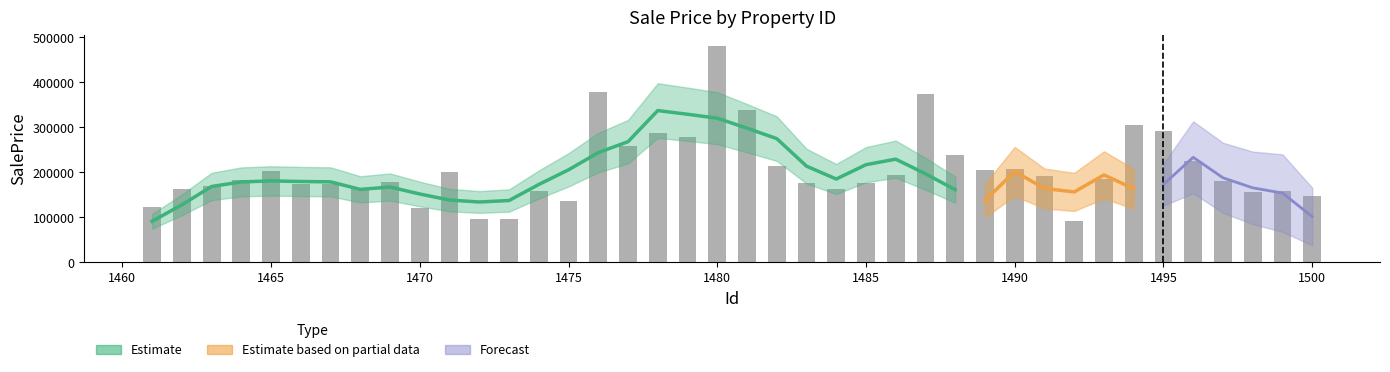

Is it true that the value at 1493 is 185654.8?

True